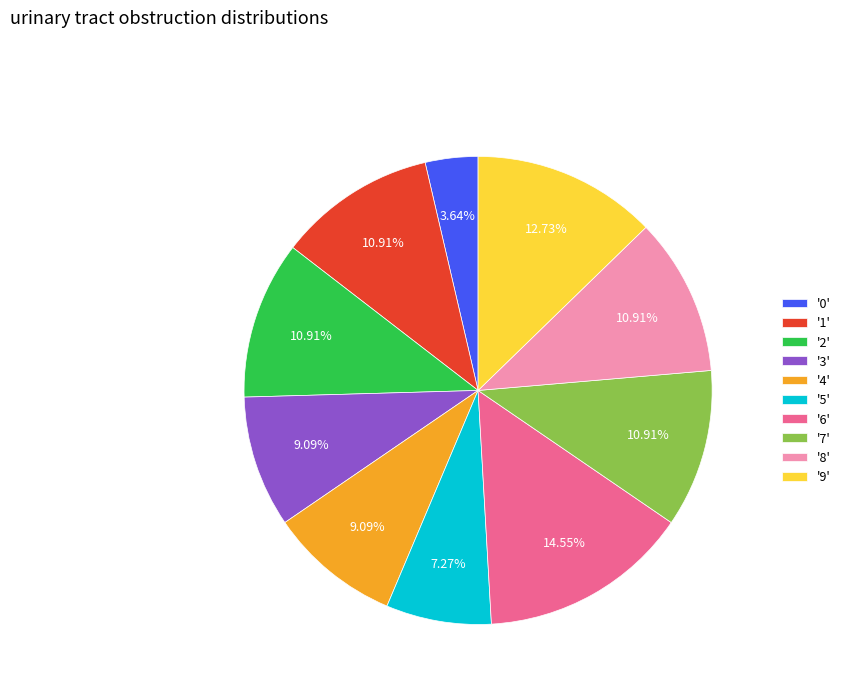

Between '4' and '2', which is larger?

'2'